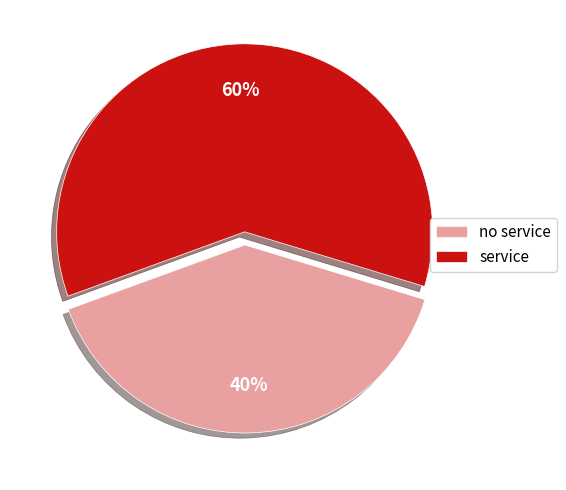

What is the smallest slice in the pie chart?

no service